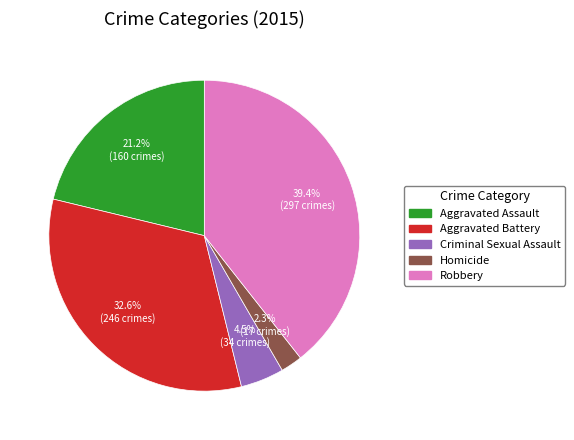

True or false: Homicide accounts for 11% of the total.

False